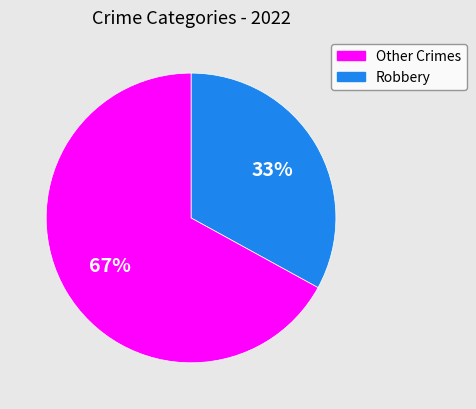

Does any single category account for the majority?

Yes